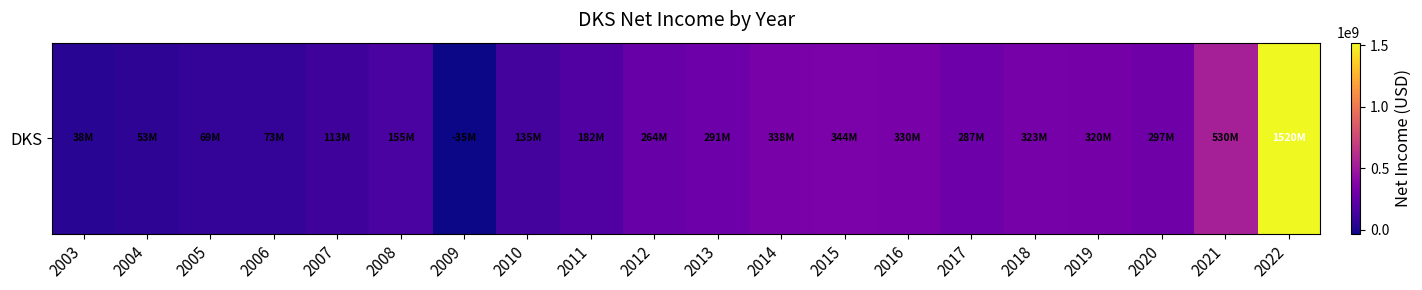

Which has a higher value, 2005 or 2011?

2011